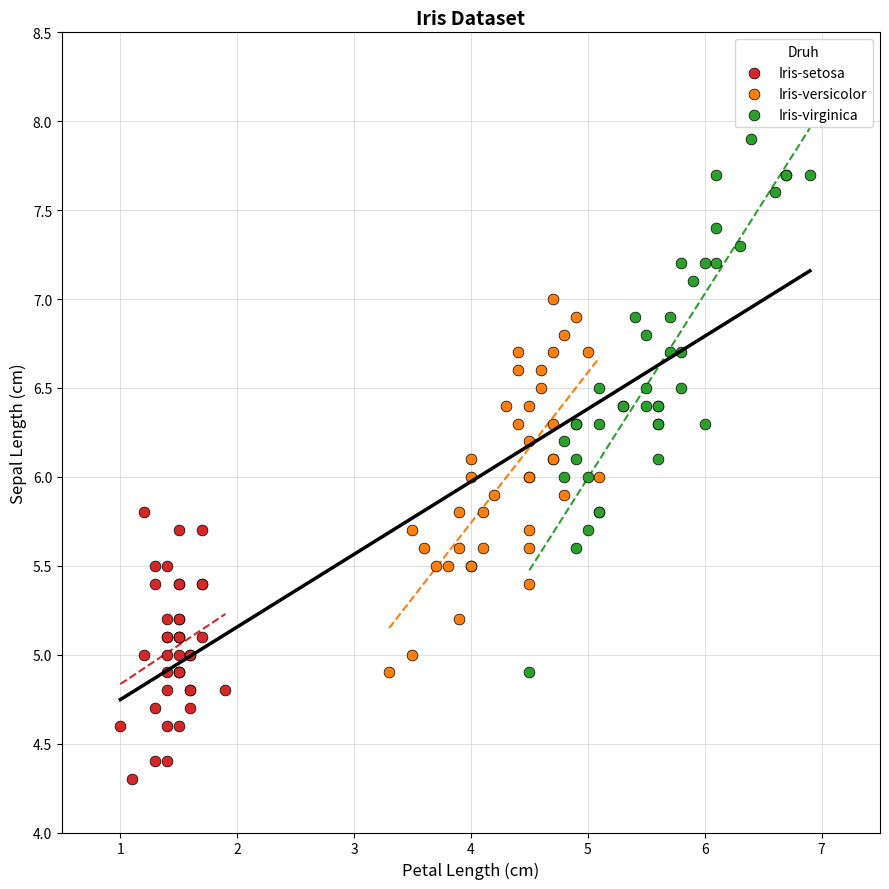

What are all the series names shown in the legend?

Iris-setosa, Iris-versicolor, Iris-virginica